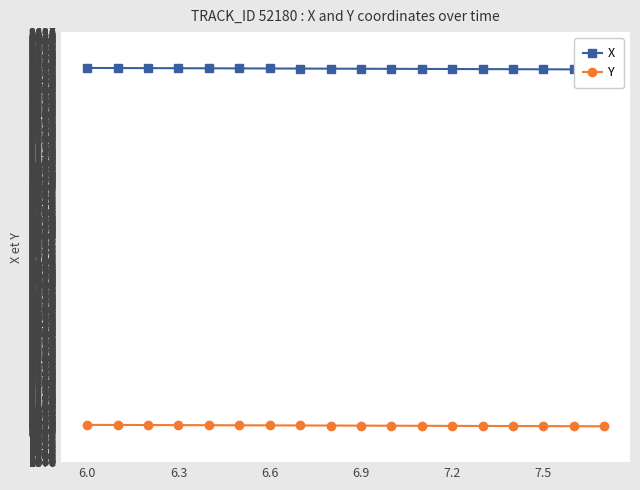

Which series has the widest spread of values?

X